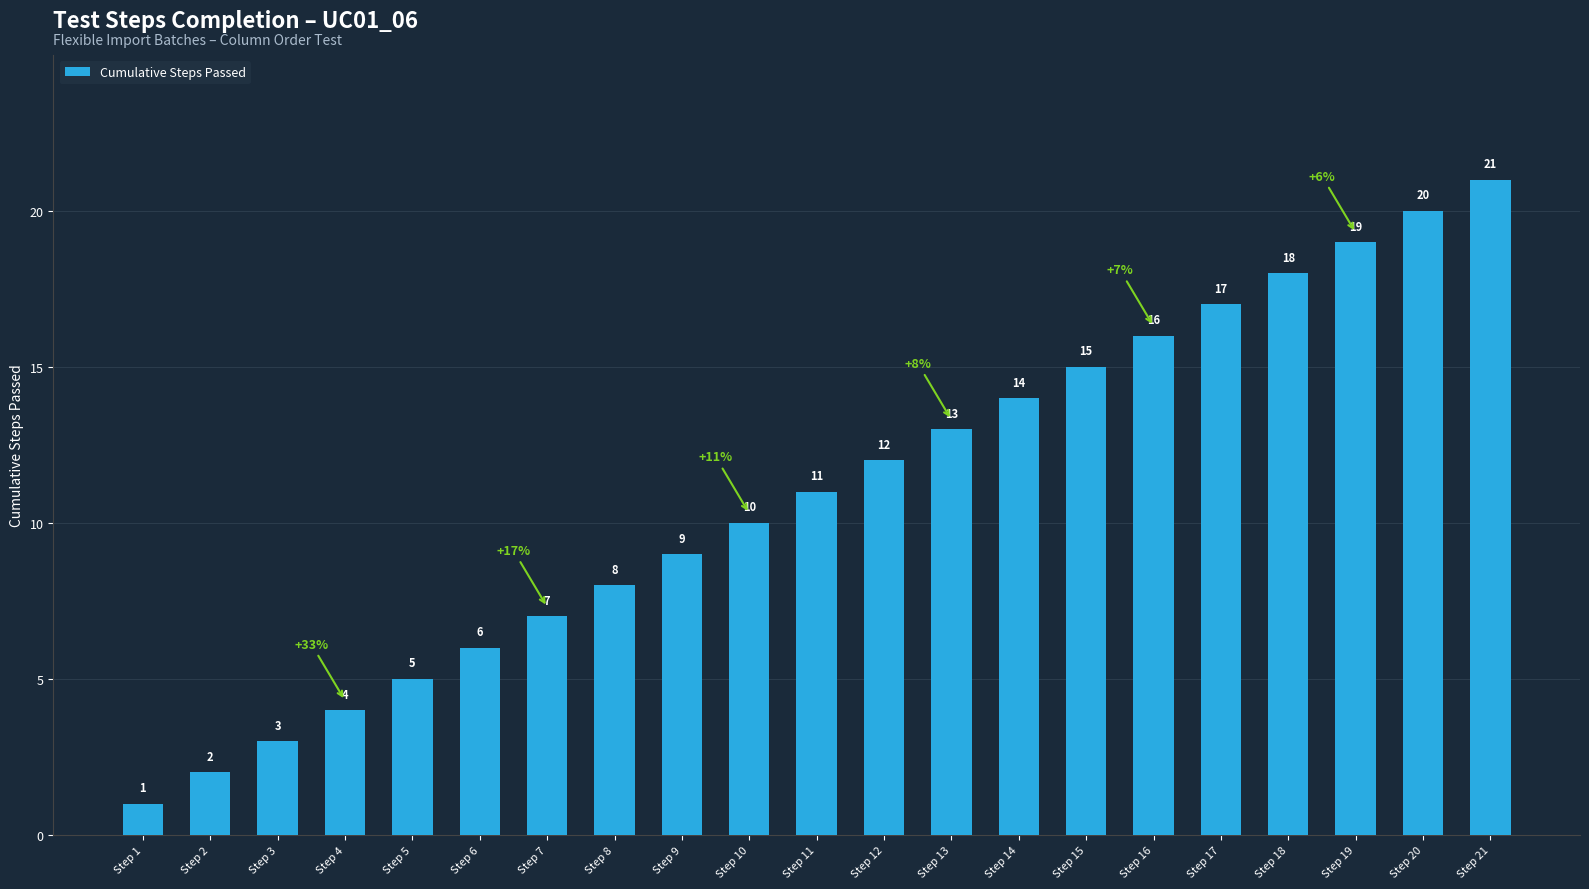

Between Step 7 and Step 6, which is larger?

Step 7